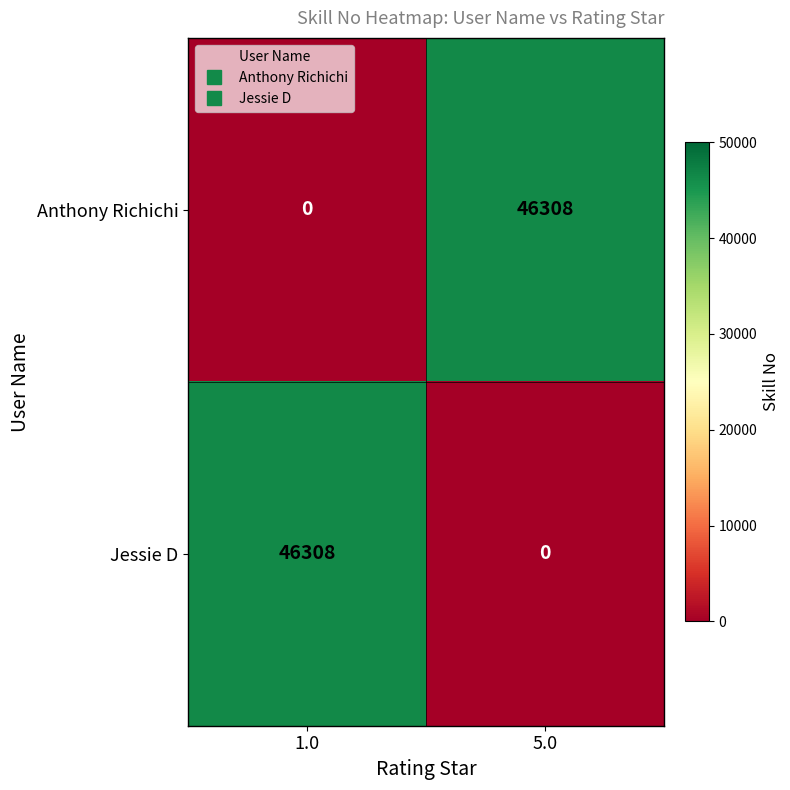

What value does the Anthony Richichi series have at 5.0, to the nearest 100?

46300